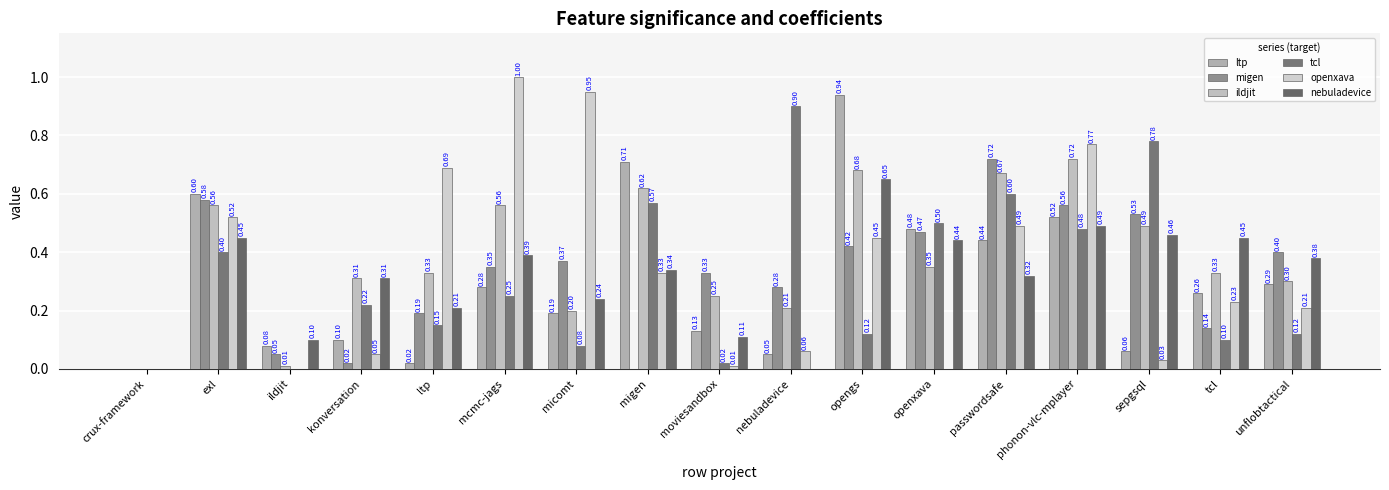

What is the sum of the nebuladevice values at konversation and opengs?

1.0